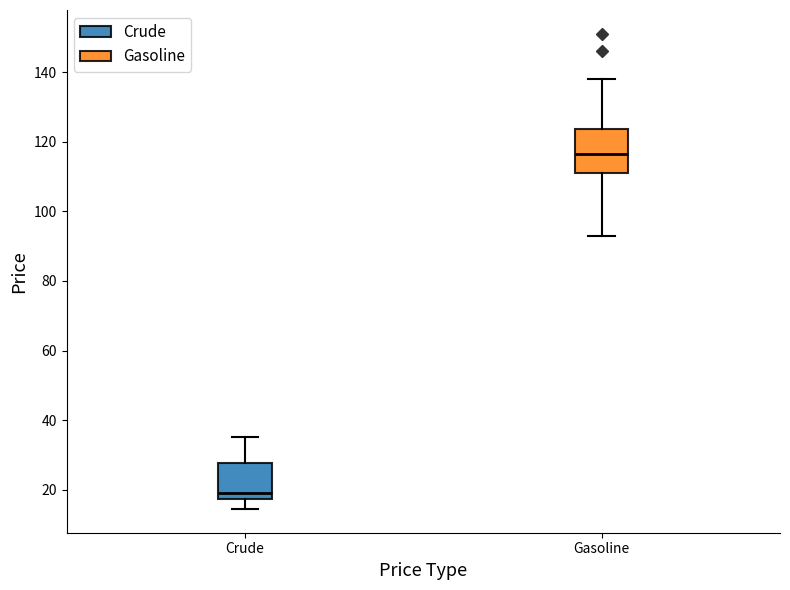

Reading left to right, transcribe this box plot: for each box, give where its median line is, the range the box spans, and where its two whiskers end, as read against the y-axis. The values are not printed on the chart, so give them approximately, as read against the axis.

Crude: median 20, box 18 to 28, whiskers 14 to 36
Gasoline: median 116, box 112 to 124, whiskers 94 to 138